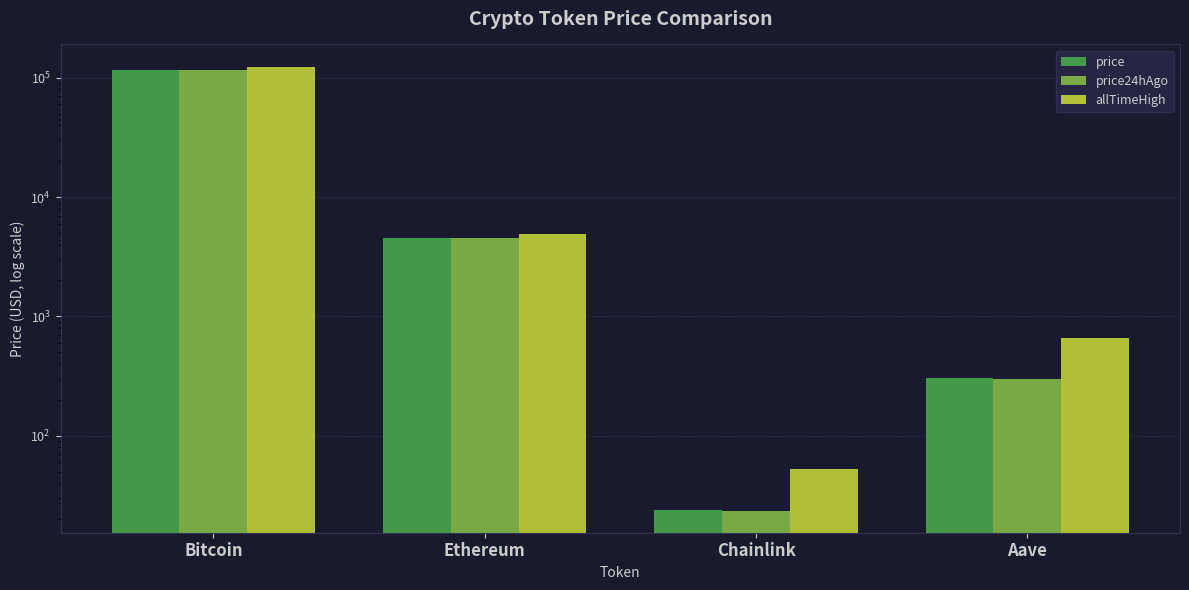

What value does the allTimeHigh series have at Bitcoin?

124128.0